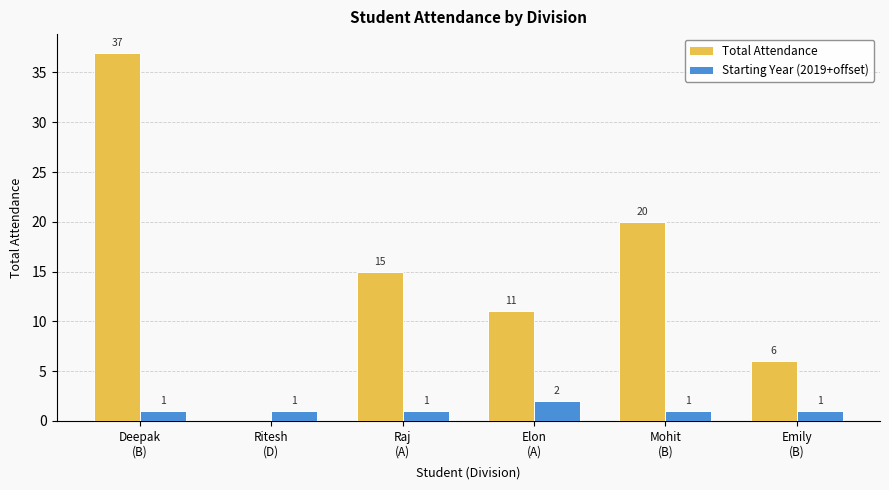

The Starting Year (2019+offset) series shows 1 at Mohit
(B). True or false?

True